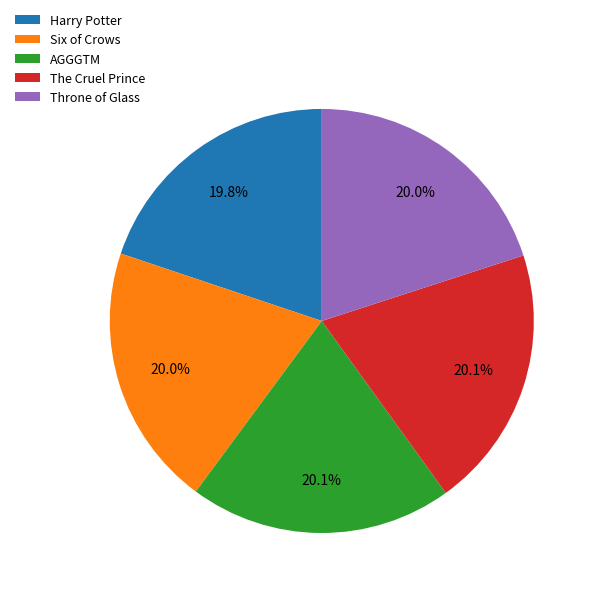

Approximately how many times larger is the value at AGGGTM compared to Harry Potter?

1.0